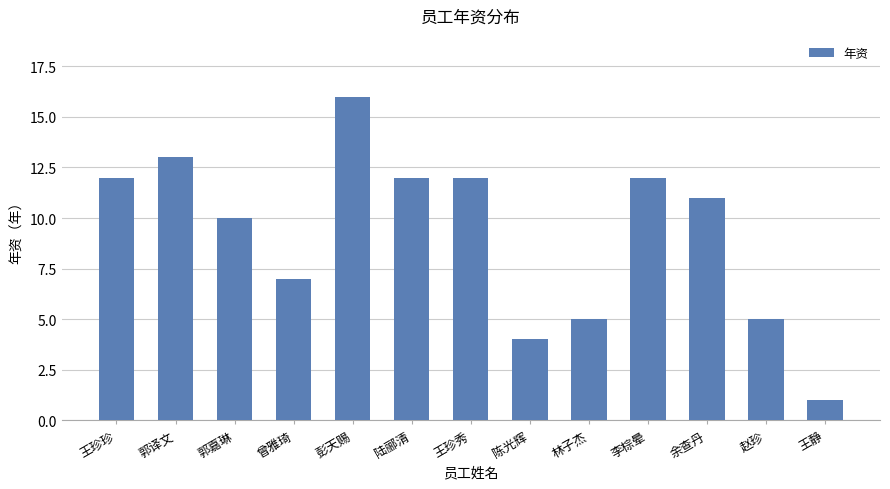

Reading right to left, transcribe all the data shown in this chart.

王静=1	赵珍=5	余查丹=11	李棕晕=12	林子杰=5	陈光辉=4	王珍秀=12	陆郦清=12	彭天赐=16	曾雅琦=7	郭嘉琳=10	郭译文=13	王珍珍=12